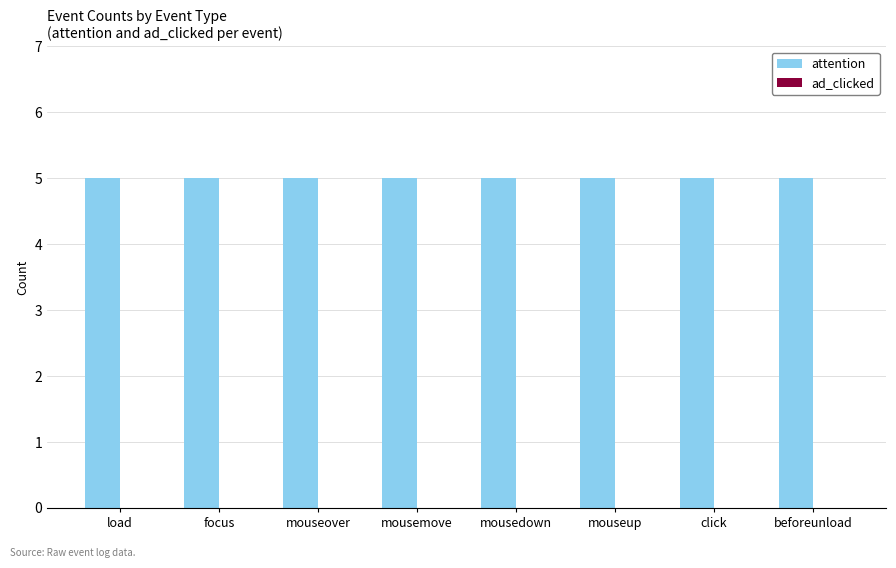

How many categories are shown in the chart?

8